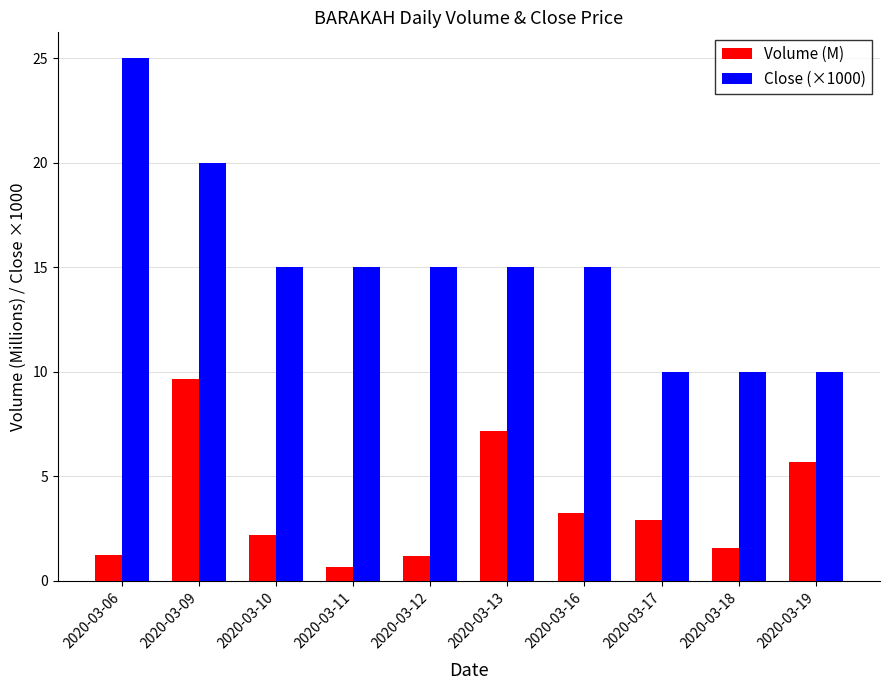

At how many categories does at least one series exceed 22?

1